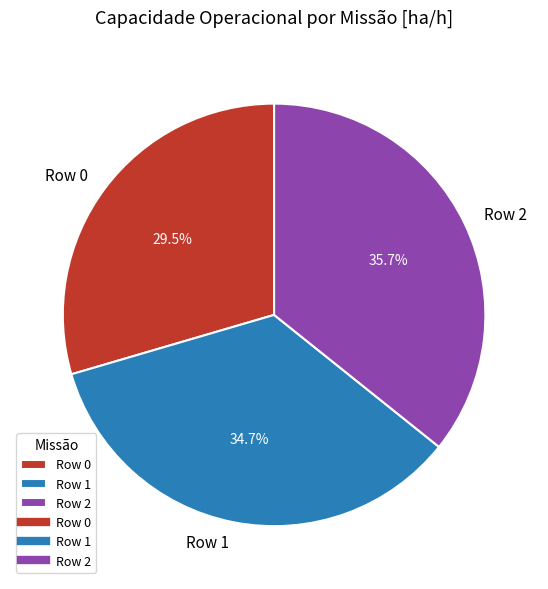

The Row 1 slice represents 46% of the pie. True or false?

False